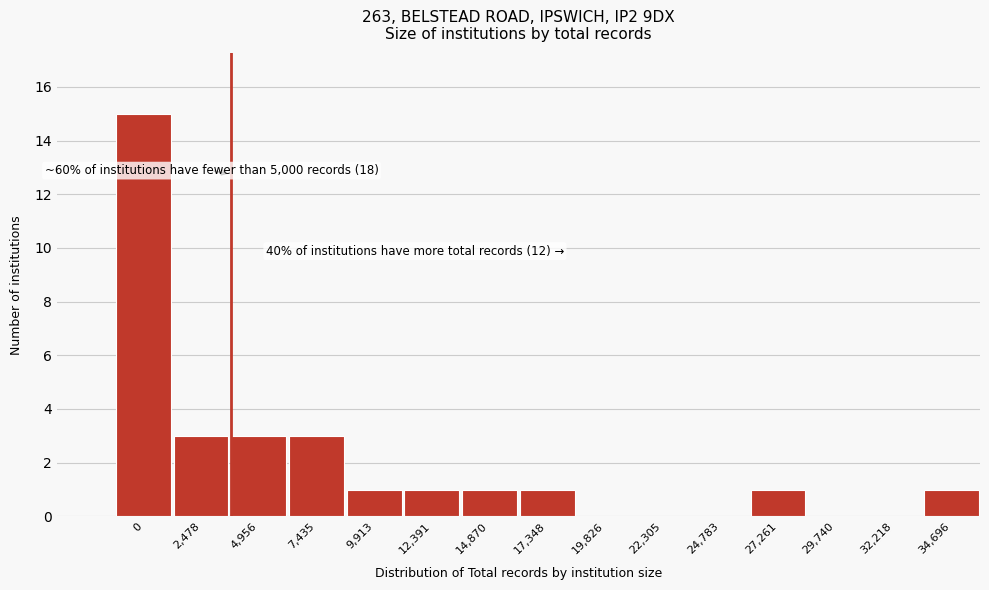

Reading left to right, list all the values displayed in this chart.

0=15	2,478=3	4,956=3	7,435=3	9,913=1	12,391=1	14,870=1	17,348=1	19,826=0	22,305=0	24,783=0	27,261=1	29,740=0	32,218=0	34,696=1